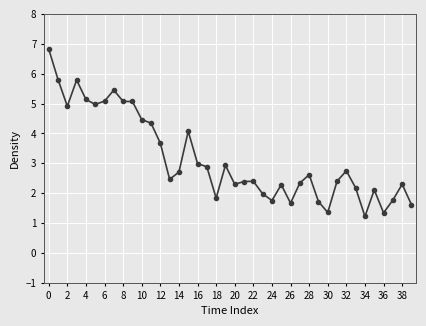

What is the maximum value shown in the chart?

6.8